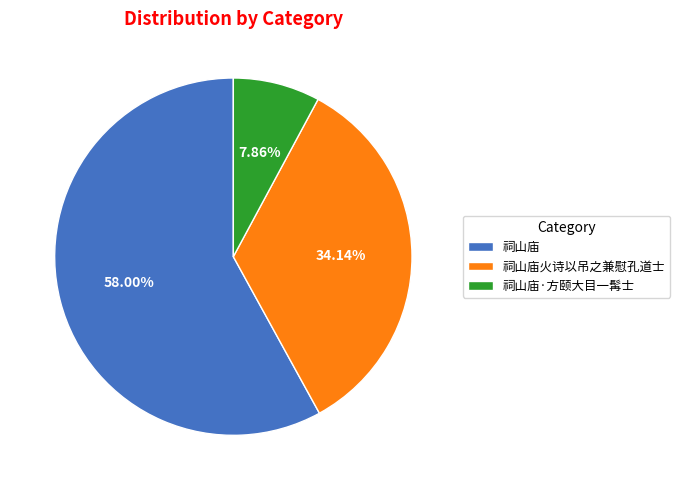

Rank the categories by value from lowest to highest.

祠山庙·方颐大目一髯士, 祠山庙火诗以吊之兼慰孔道士, 祠山庙